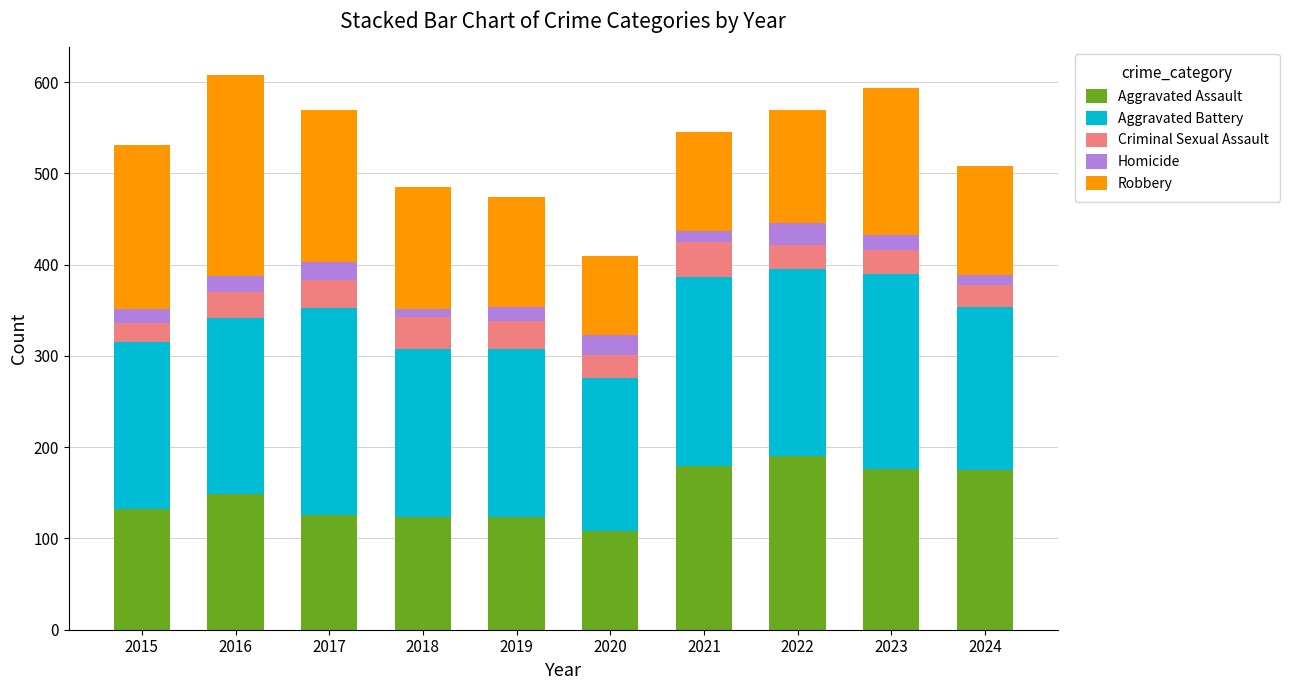

True or false: Aggravated Assault has a value of 179 at 2021.

True